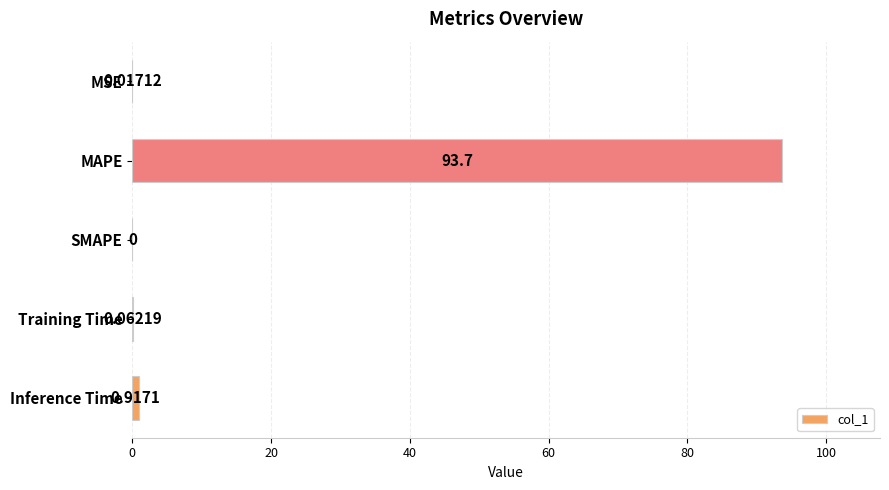

What is the sum of all values?

94.7